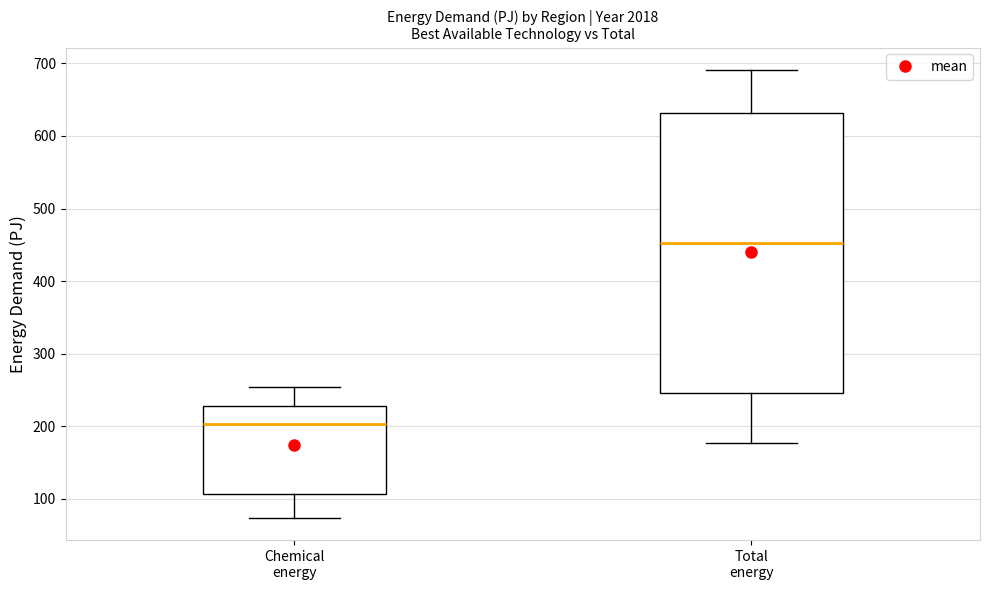

Reading left to right, transcribe this box plot: for each box, give where its median line is, the range the box spans, and where its two whiskers end, as read against the y-axis. The values are not printed on the chart, so give them approximately, as read against the axis.

Chemical energy: median 200, box 110 to 230, whiskers 70 to 250
Total energy: median 450, box 250 to 630, whiskers 180 to 690